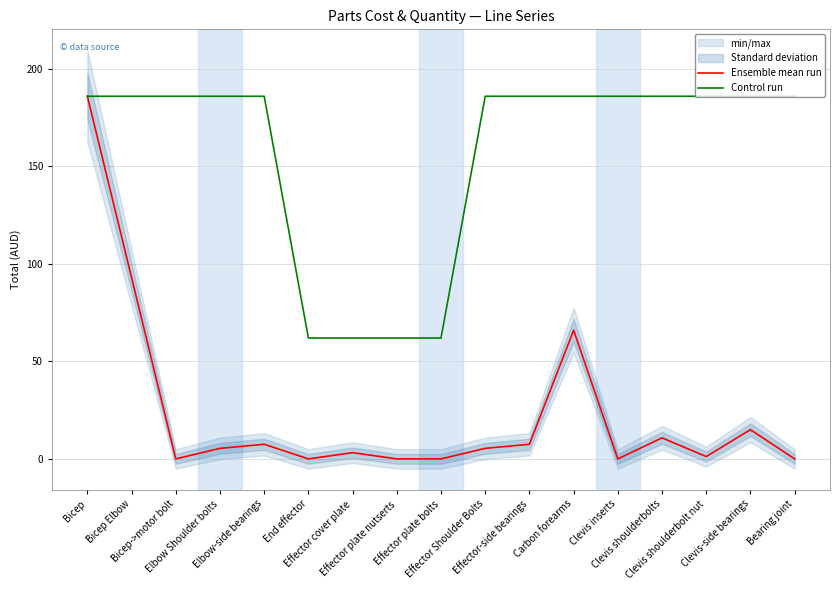

At which label does Ensemble mean run first exceed 5?

Bicep